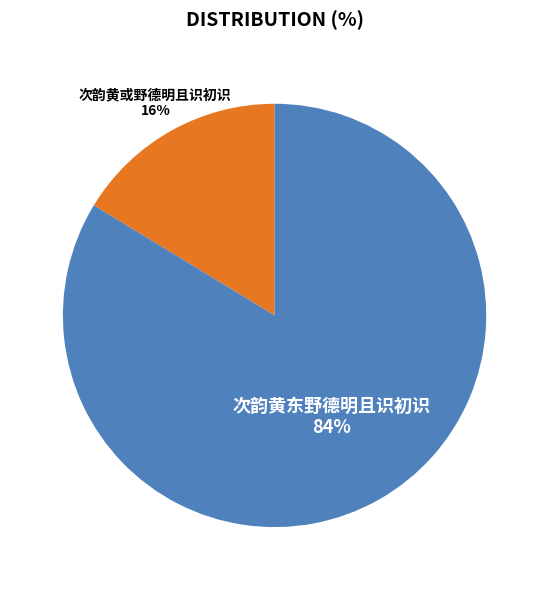

Between 次韵黄东野德明且识初识 and 次韵黄或野德明且识初识, which is larger?

次韵黄东野德明且识初识